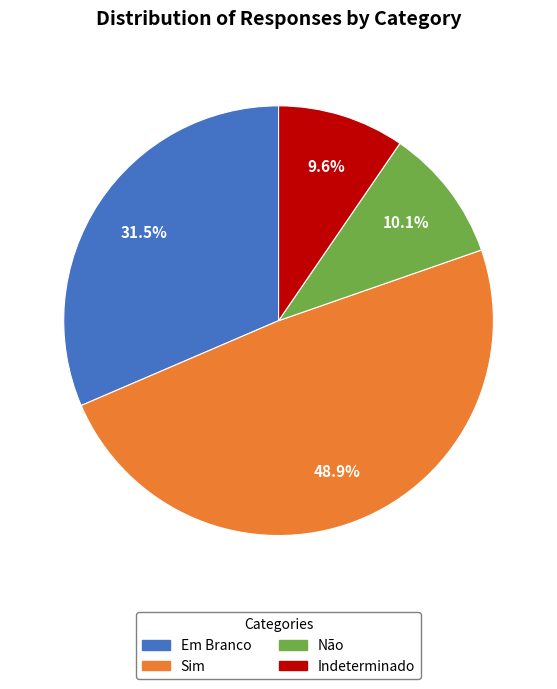

Rank the categories by value from highest to lowest.

Sim, Em Branco, Não, Indeterminado